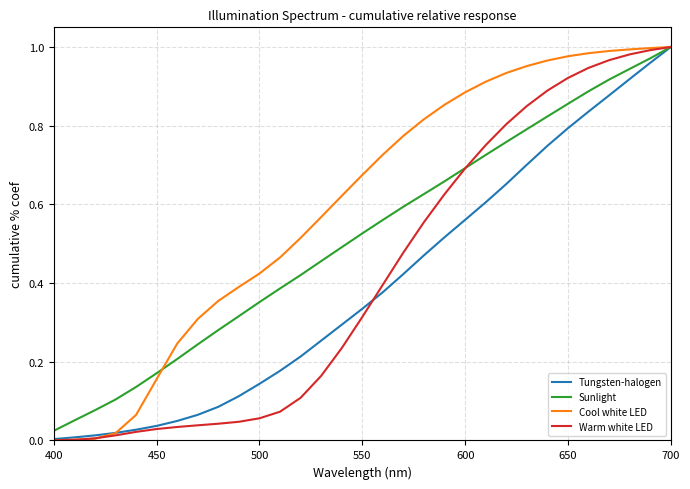

Which series has the largest total across all categories?

Cool white LED